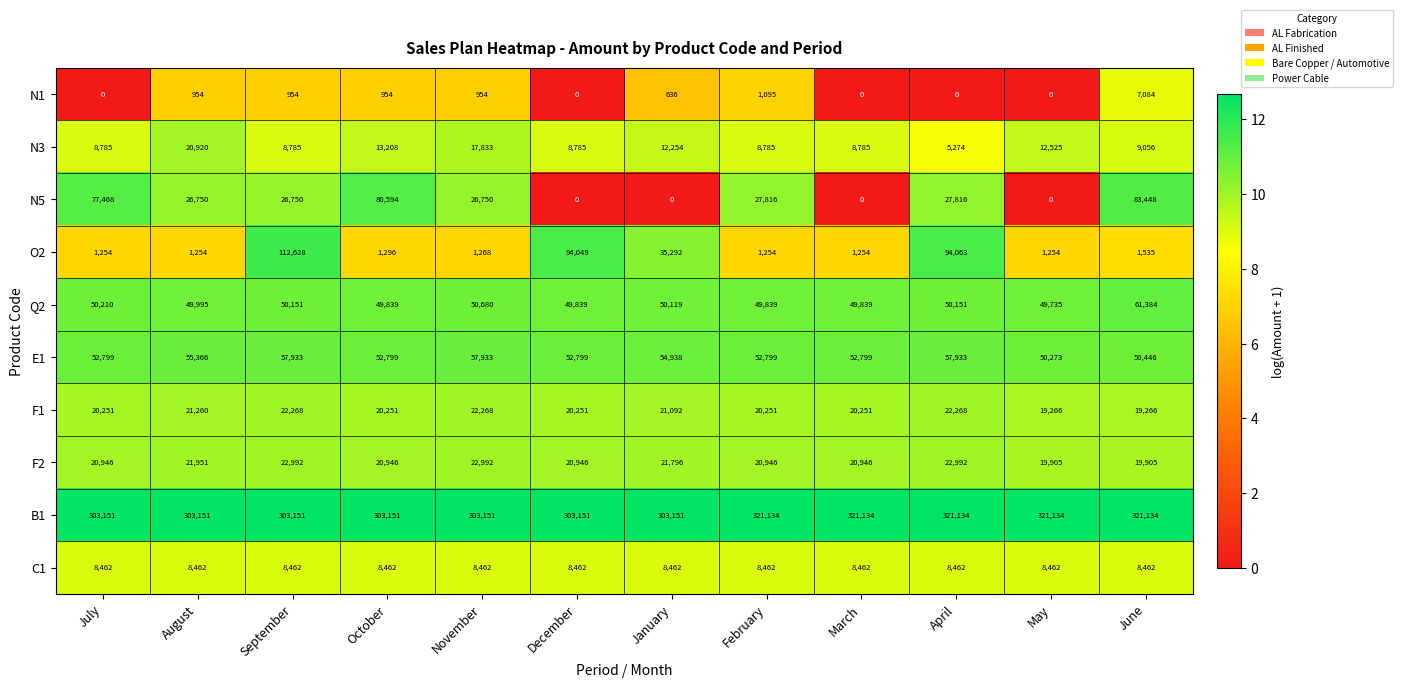

What is the spread (max minus min) of values at February?

320039